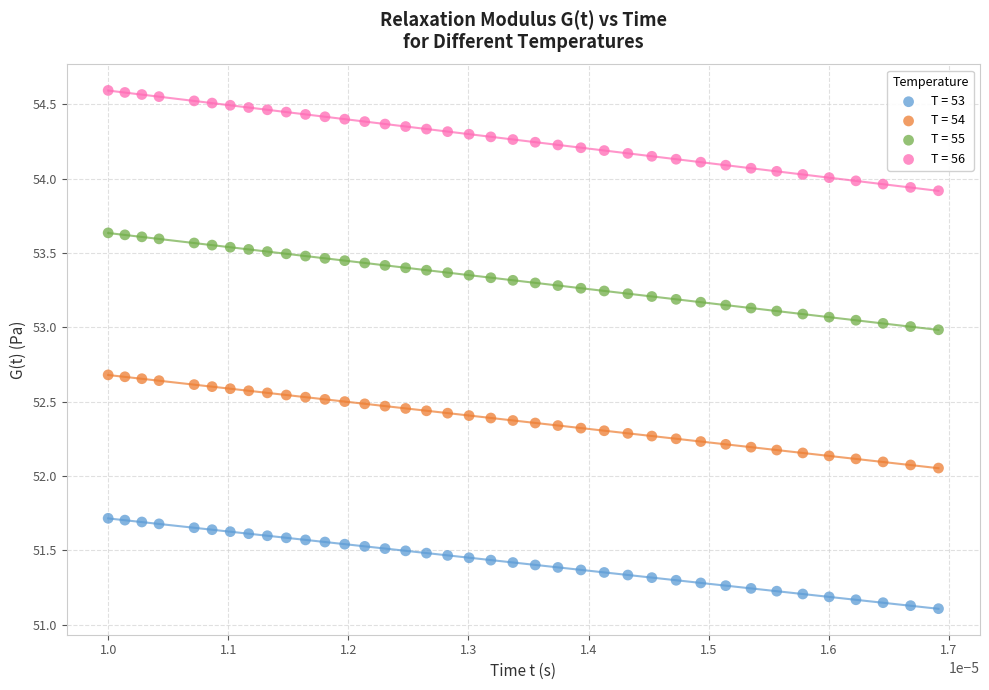

Which series has the largest Y range (max minus min)?

T = 56